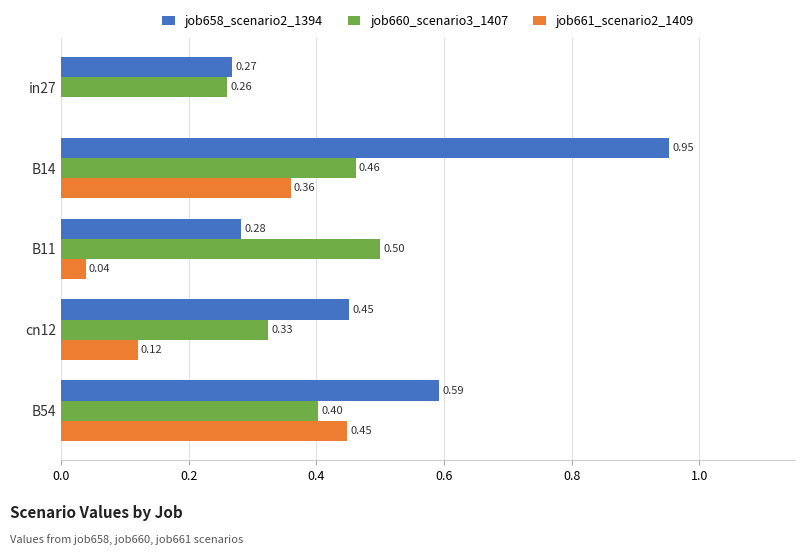

What is the sum of all job658_scenario2_1394 values?

2.5